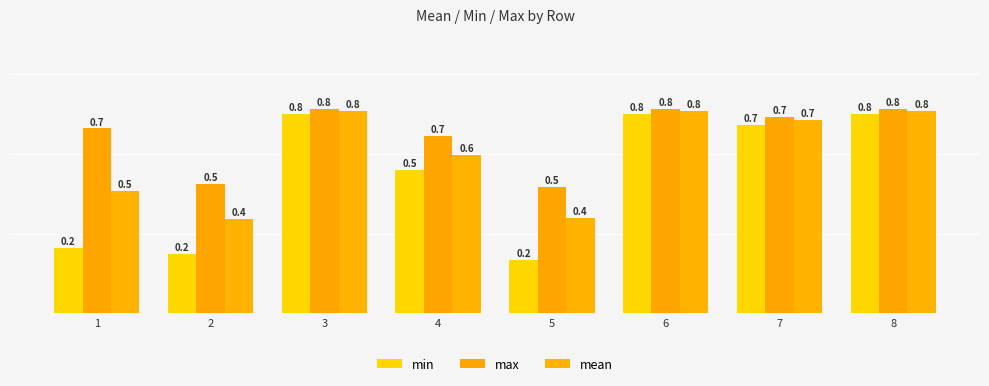

Rank the series by their average value, from highest to lowest.

max, mean, min